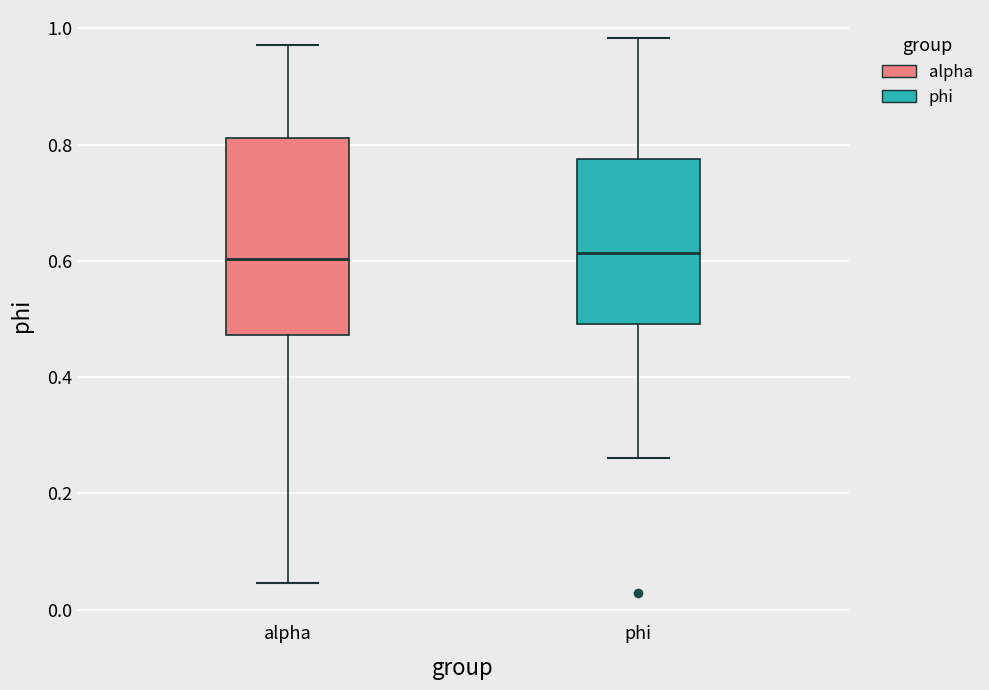

Where is the upper edge of the box for alpha on the y-axis? The values are not printed on the chart, so give them approximately, as read against the axis.

0.82